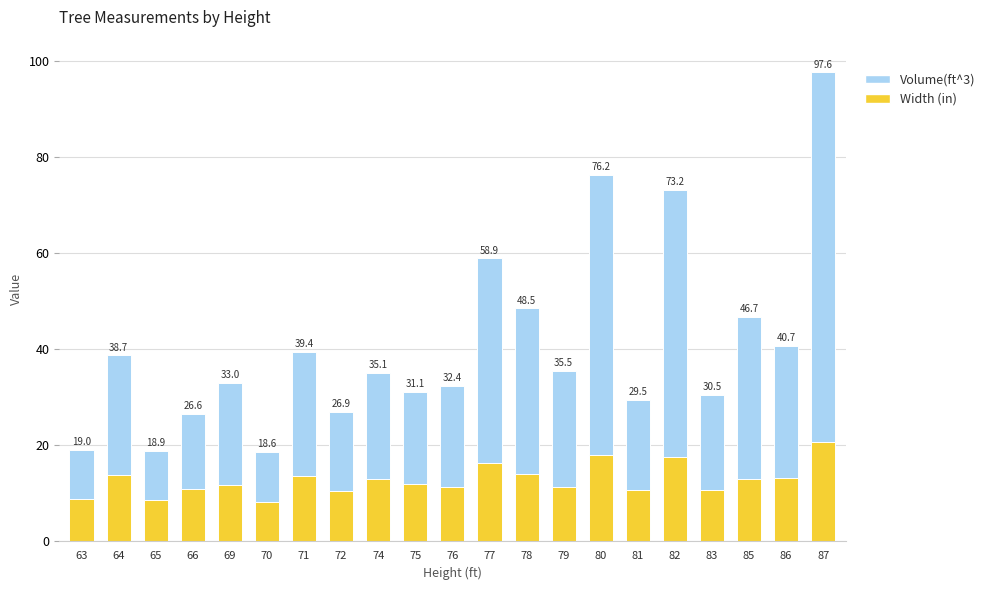

What are all the series names shown in the legend?

Volume(ft^3), Width (in)